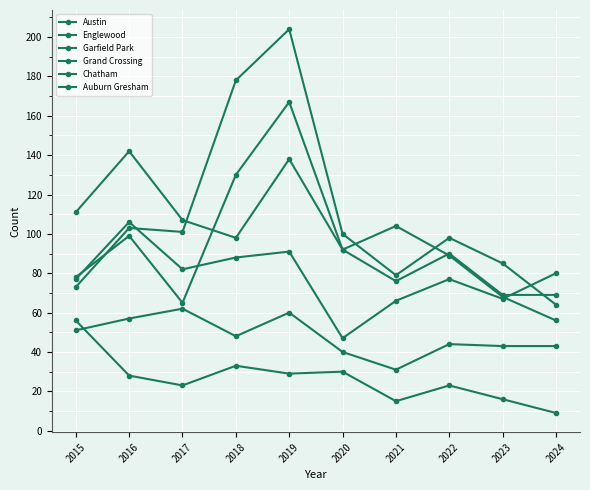

Is it true that Garfield Park equals 128 at 2023?

False